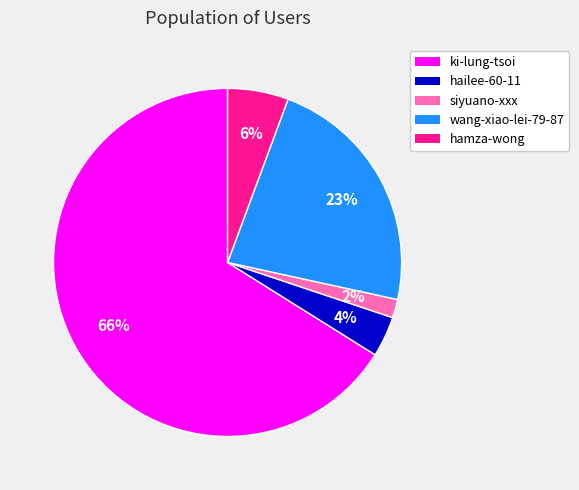

To the nearest percent, what is the difference between the wang-xiao-lei-79-87 and siyuano-xxx slice percentages?

21%